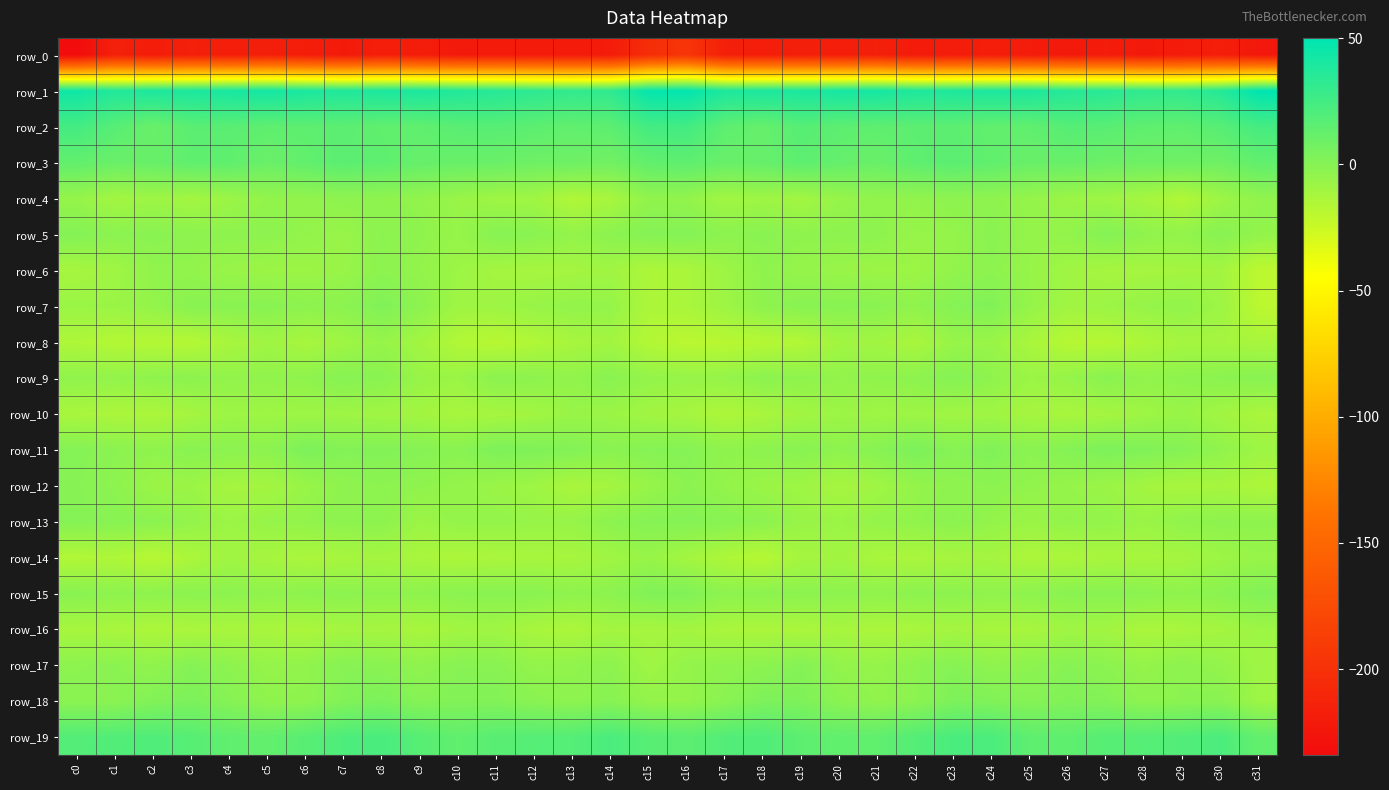

The row_1 series shows 42.5 at c5. True or false?

True